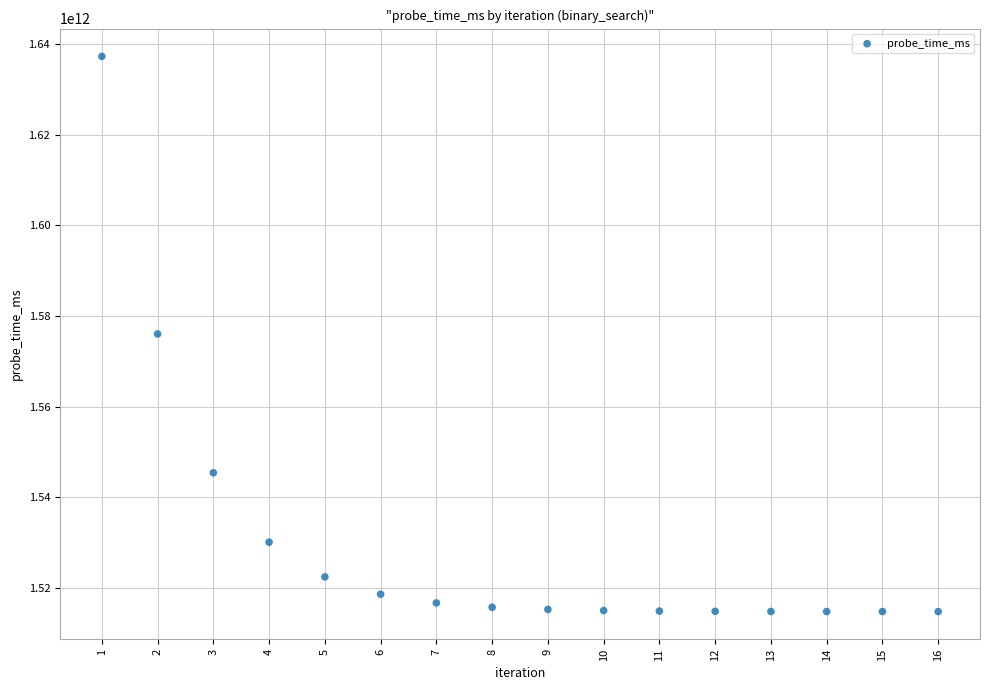

What is the range of Y values (max minus min)?

122557339917